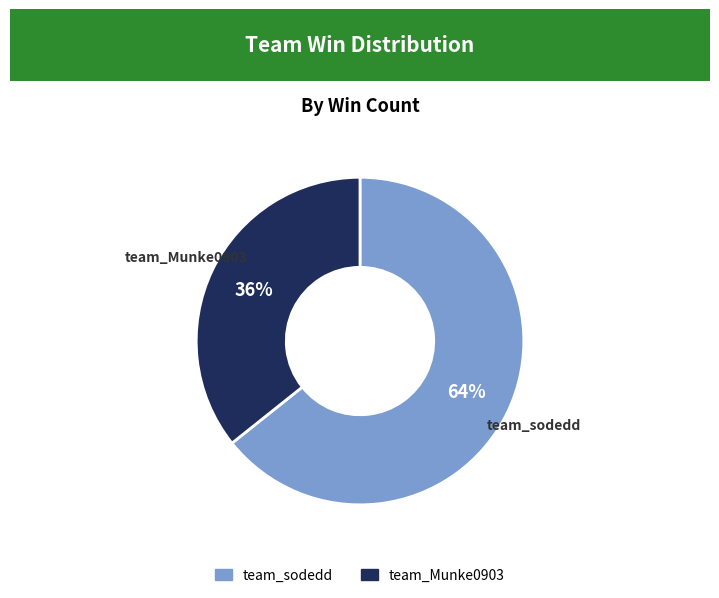

To the nearest percent, what percentage of the pie is team_Munke0903?

36%